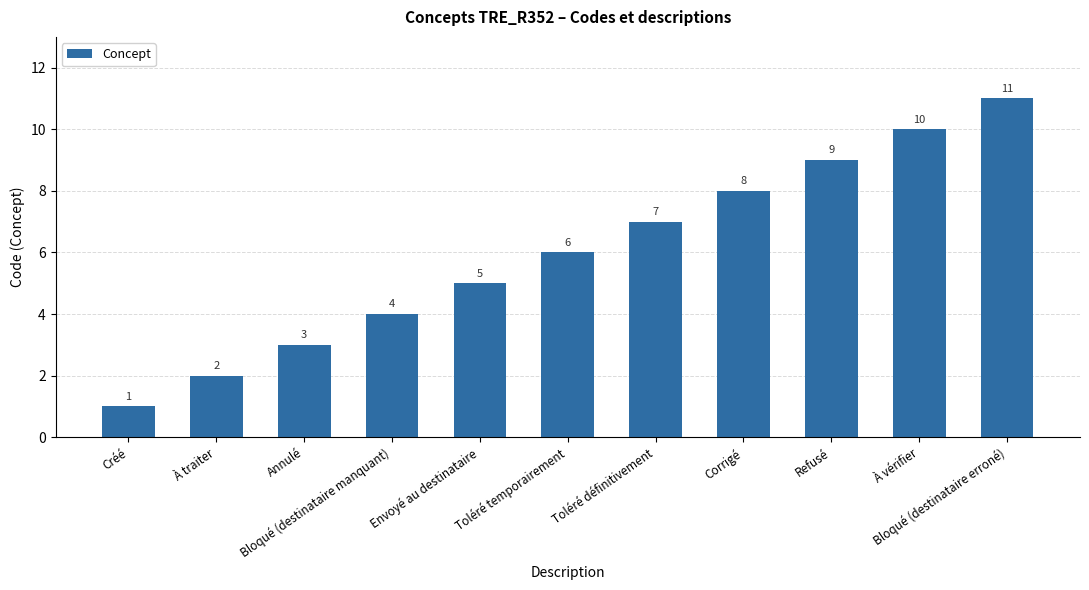

Which label corresponds to the smallest value in the chart?

Créé